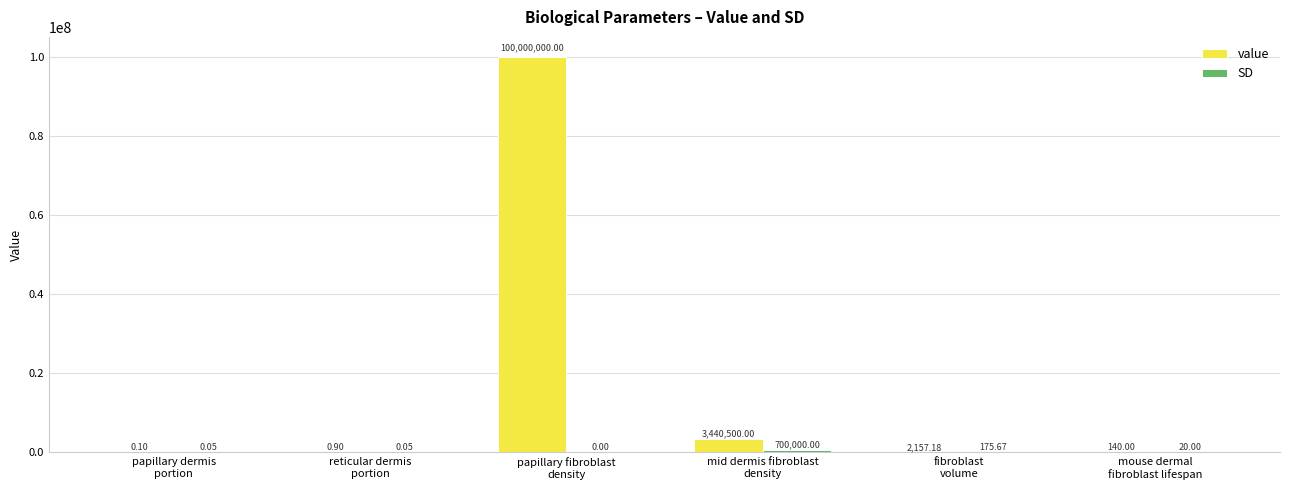

What is the sum of all value values?

103442798.2